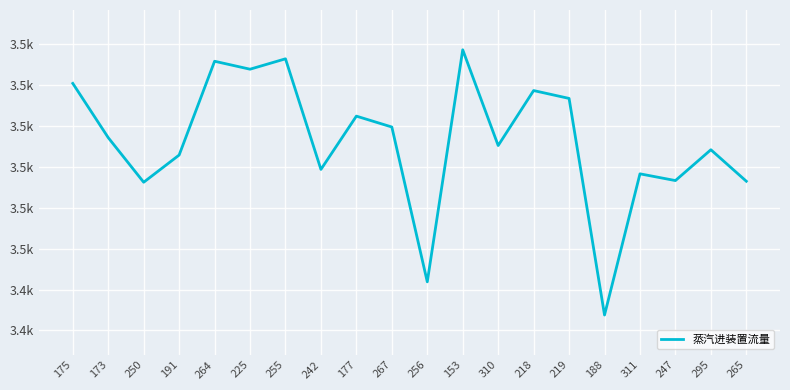

Where does the data first go above 3477?

175